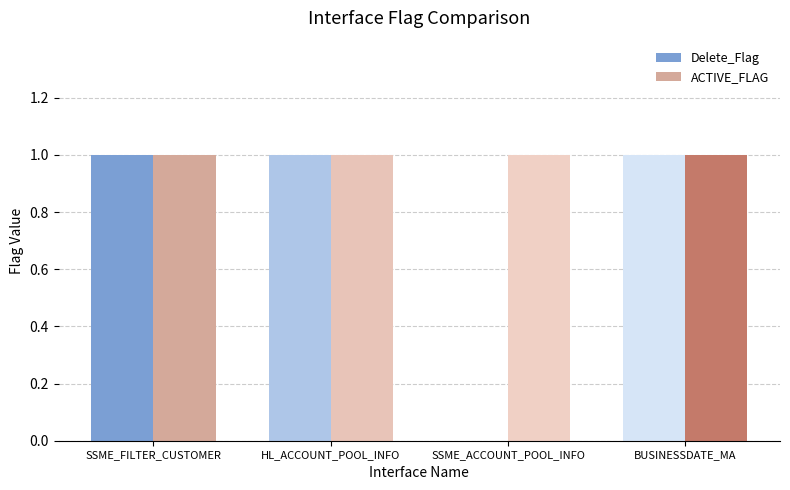

Which series has the largest total across all categories?

ACTIVE_FLAG